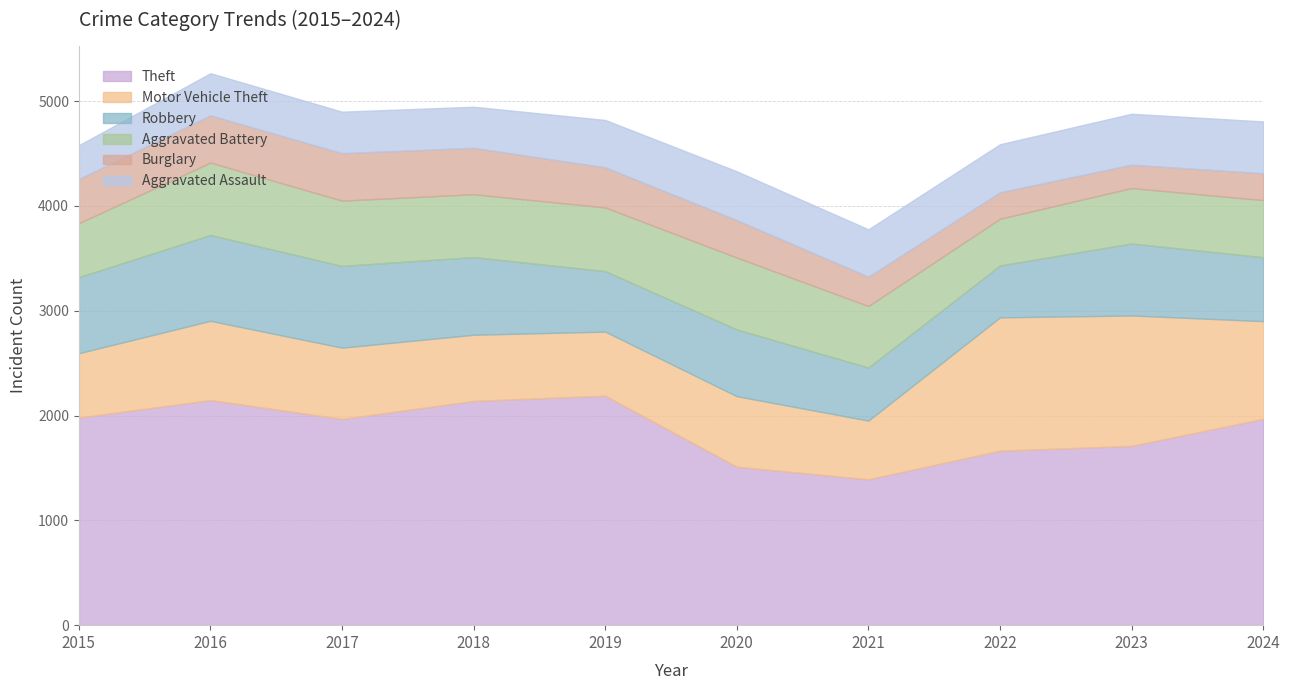

True or false: Burglary has a value of 357 at 2020.

True